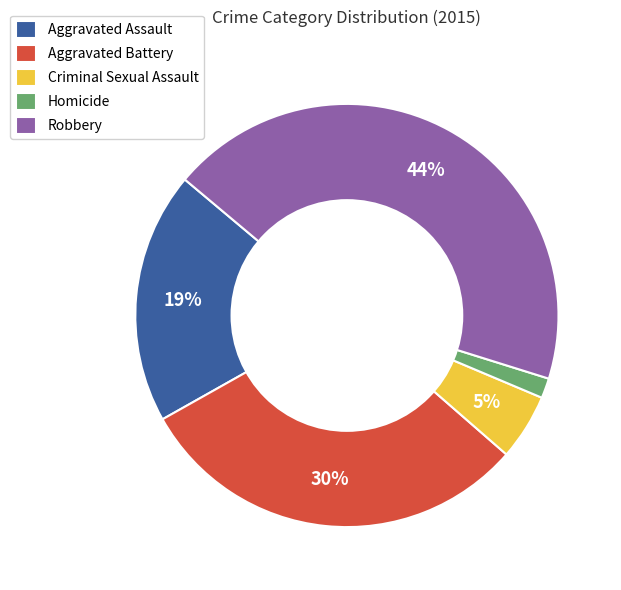

Combined, do Aggravated Assault and Criminal Sexual Assault account for over 50%?

No